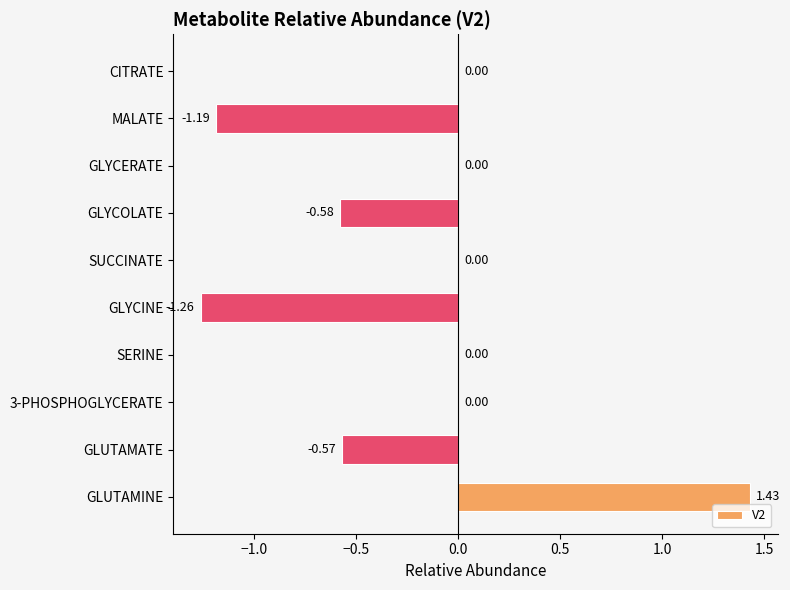

How many values are between 0 and 1?

5